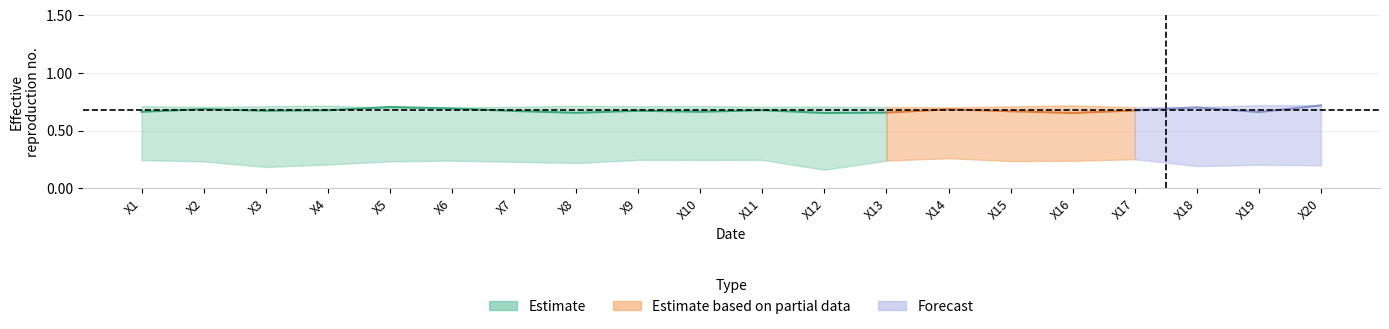

Count the level_1 values in the range 0 to 1.

20